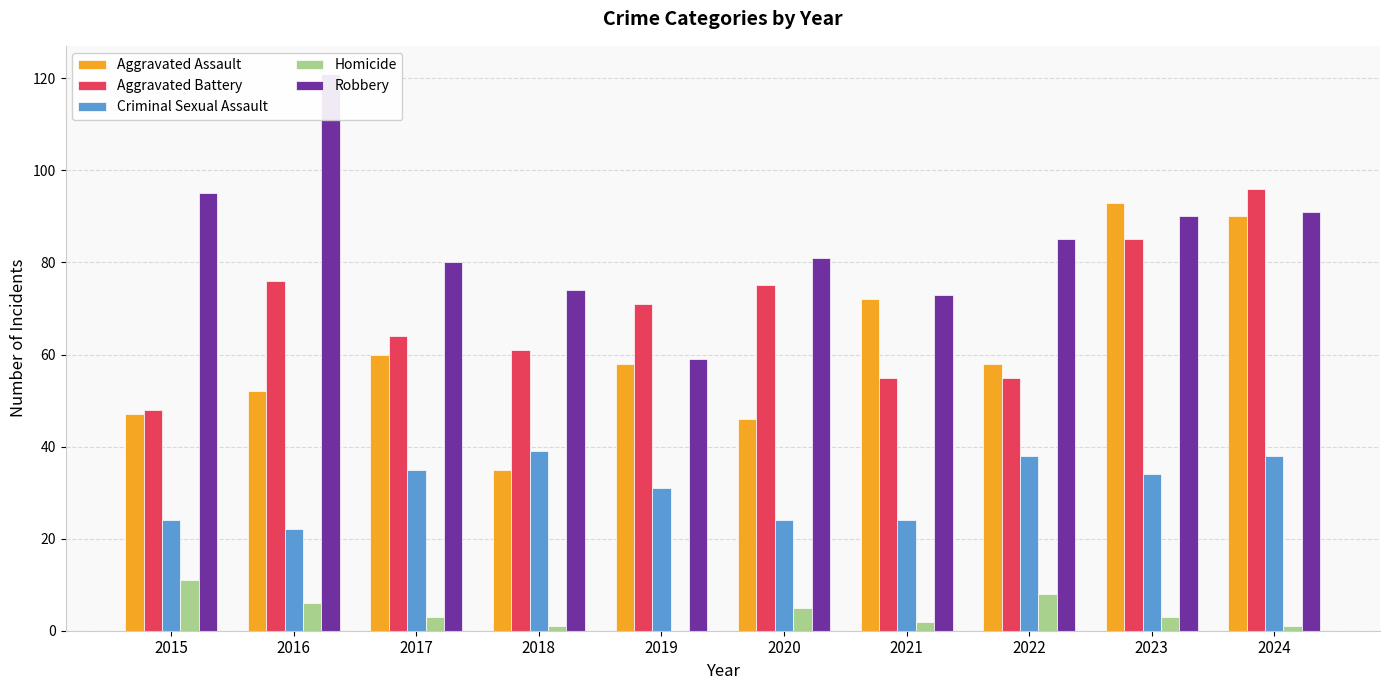

What are all the series names shown in the legend?

Aggravated Assault, Aggravated Battery, Criminal Sexual Assault, Homicide, Robbery